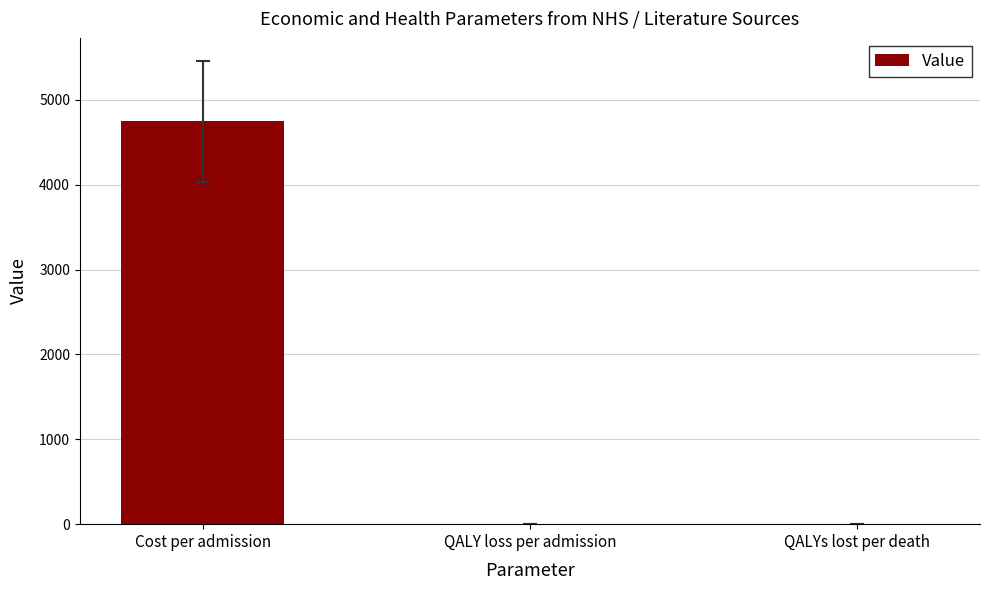

What is the average value?

1583.9